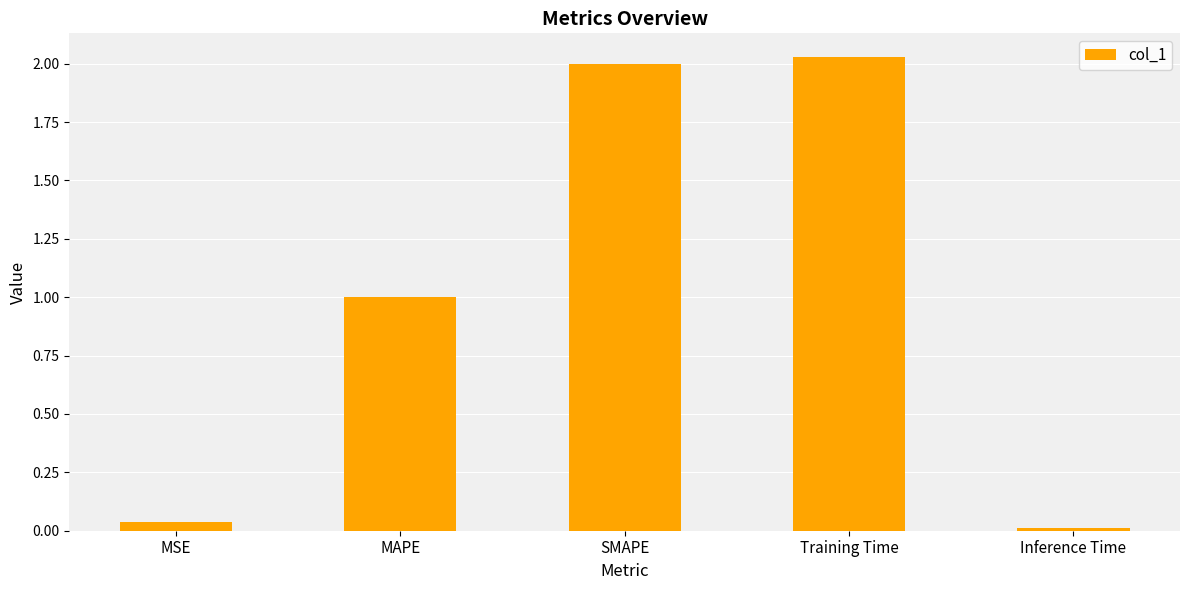

Which label corresponds to the largest value in the chart?

Training Time